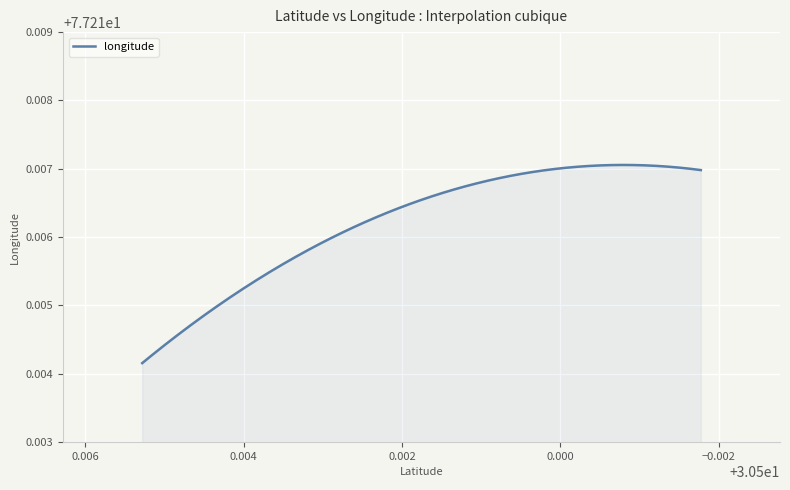

What is the sum of the values at 30.5012 and 30.5052805?

154.4